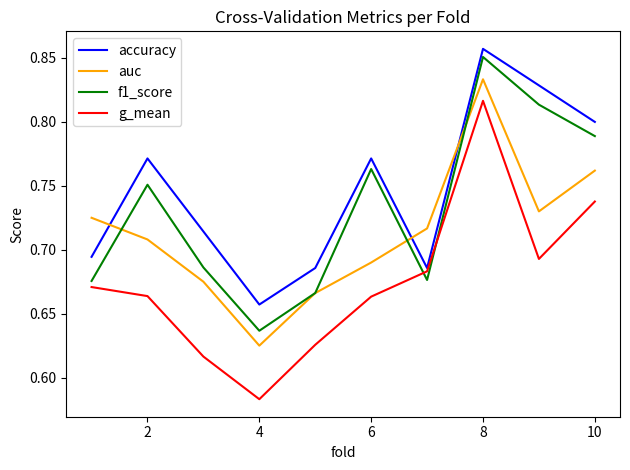

At how many categories does at least one series exceed 0?

10